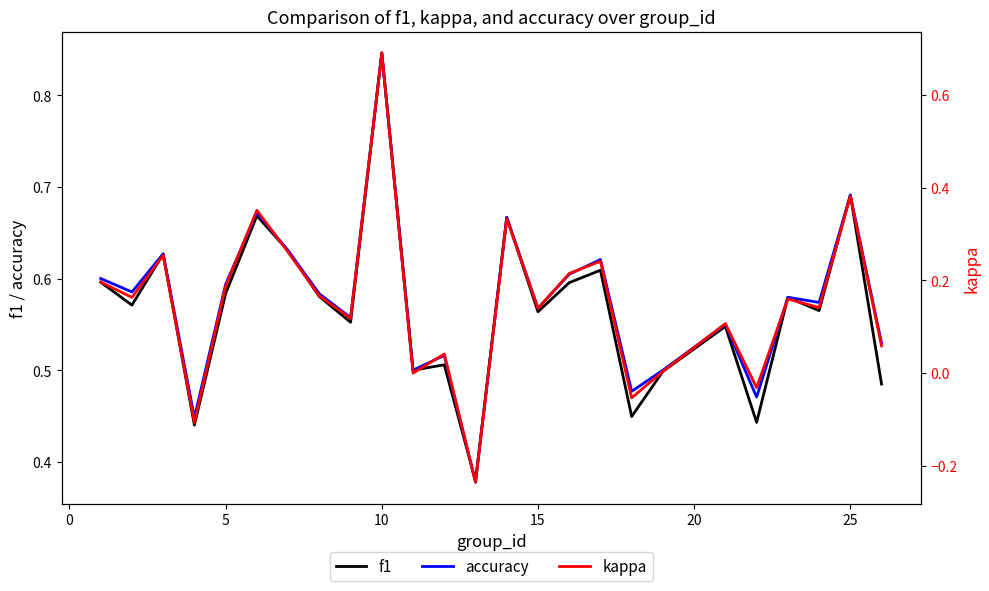

List the series in order of their peak value, highest first.

f1, accuracy, kappa